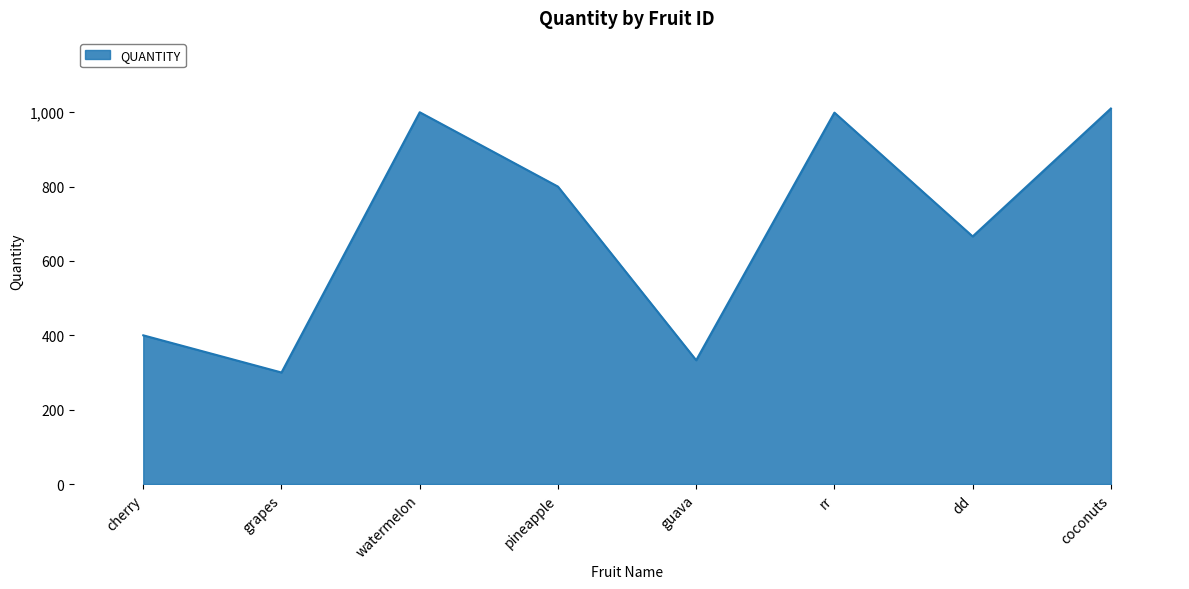

Approximately how many times larger is the value at guava compared to rr?

0.3